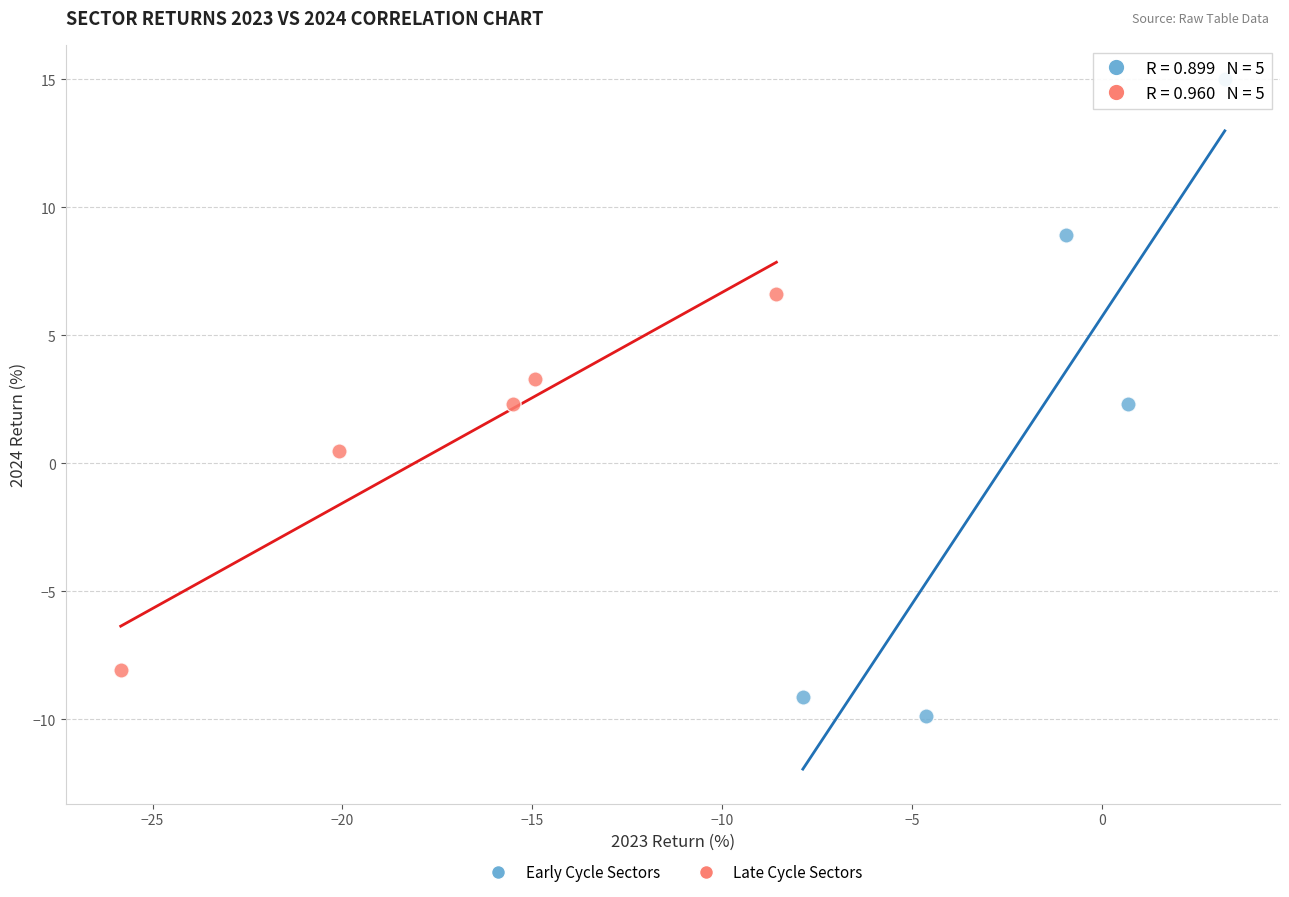

Which series contains the highest Y value?

Early Cycle Sectors